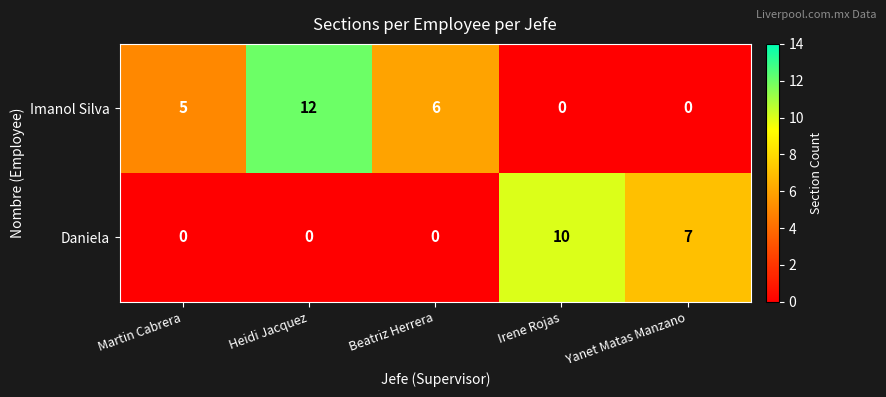

Reading left to right, transcribe all the data shown in this chart.

Imanol Silva: Martin Cabrera=5	Heidi Jacquez=12	Beatriz Herrera=6	Irene Rojas=0	Yanet Matas Manzano=0
Daniela: Martin Cabrera=0	Heidi Jacquez=0	Beatriz Herrera=0	Irene Rojas=10	Yanet Matas Manzano=7